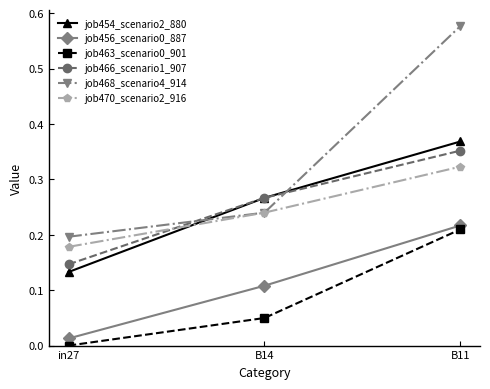

At how many categories does at least one series exceed 0?

3